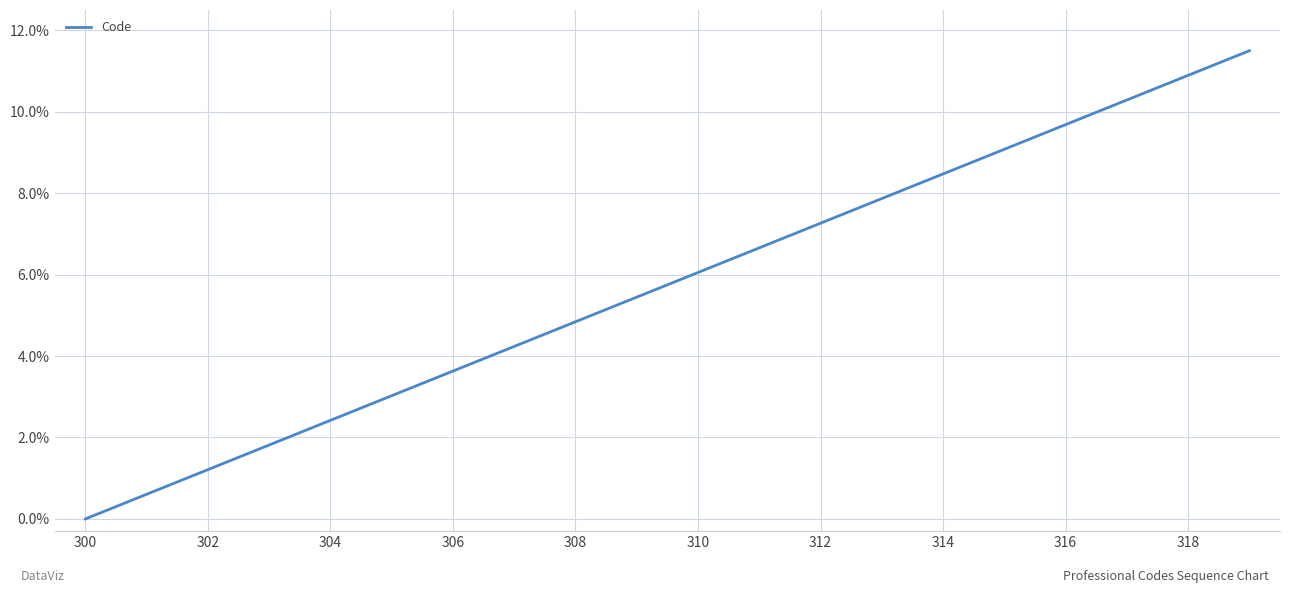

What is the difference between the maximum and minimum values?

11.5